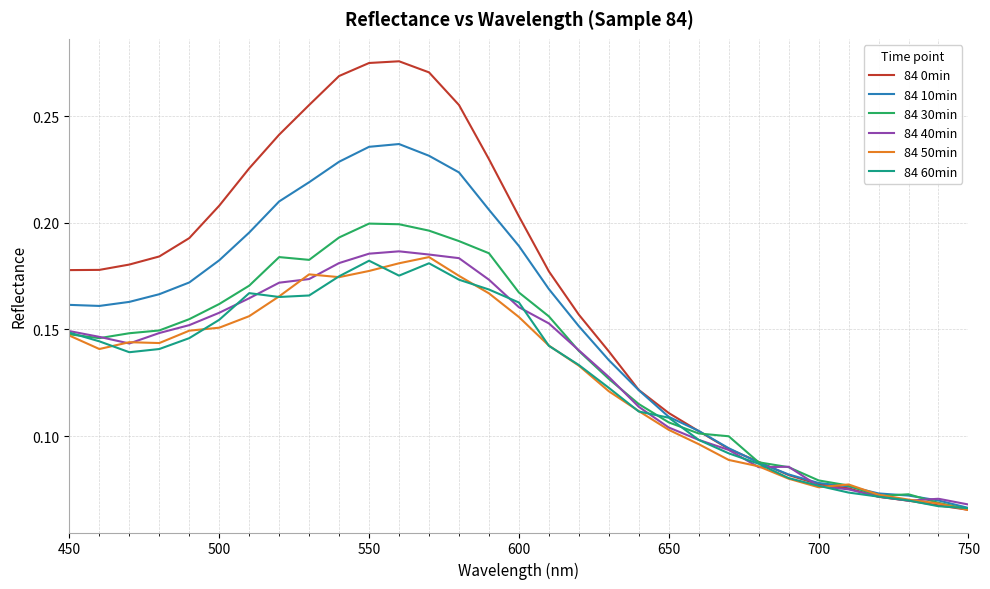

Which series has the widest spread of values?

84 0min